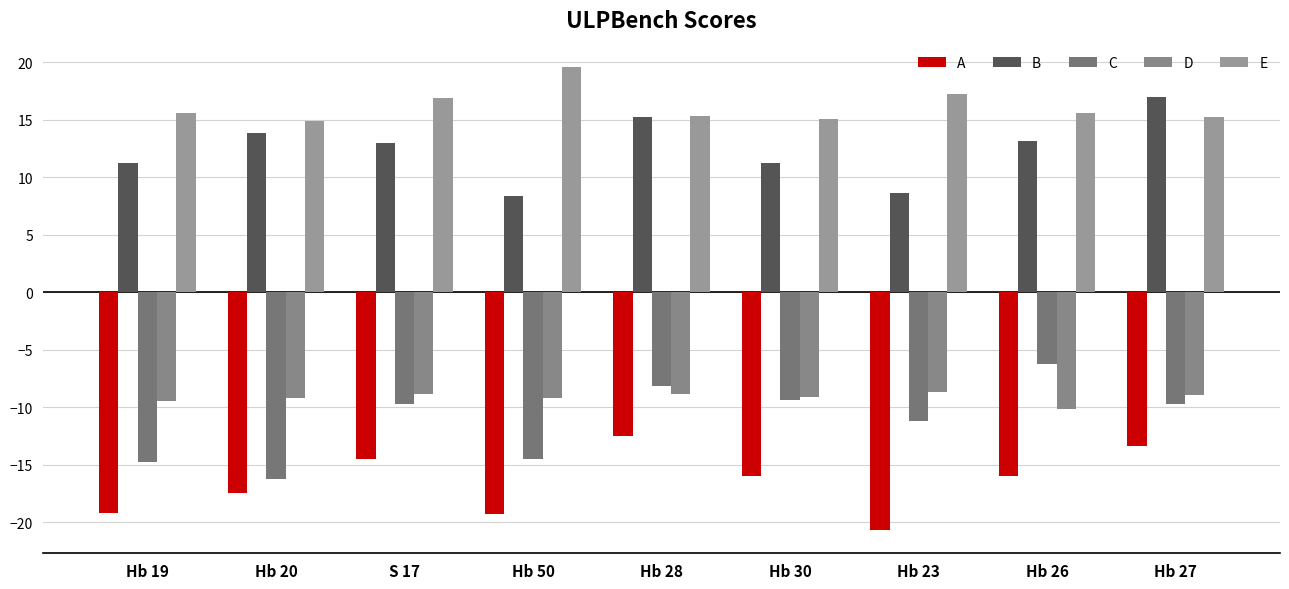

How many data points in A are above -15?

3